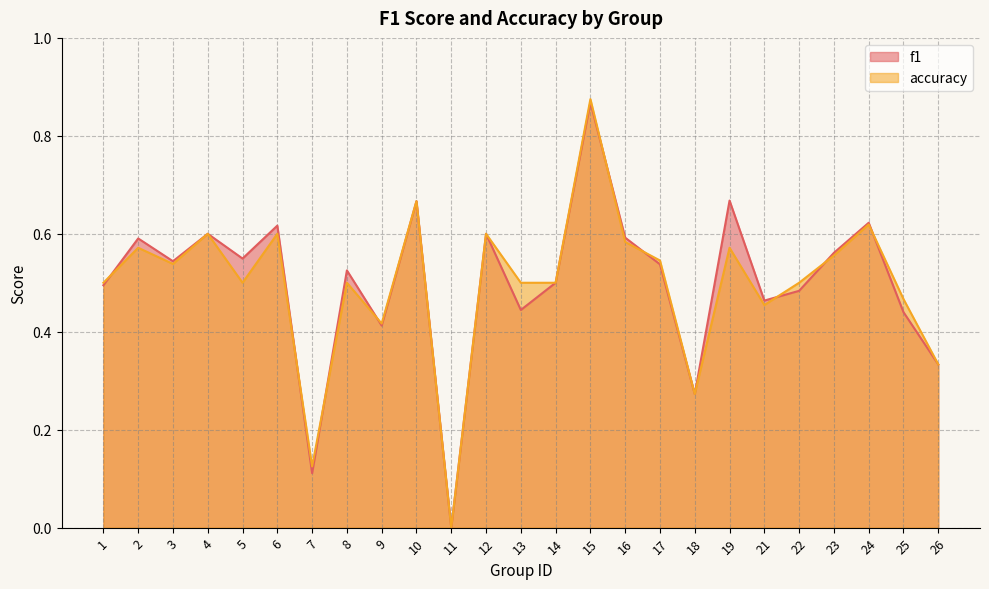

Where is the first local minimum for accuracy?

3